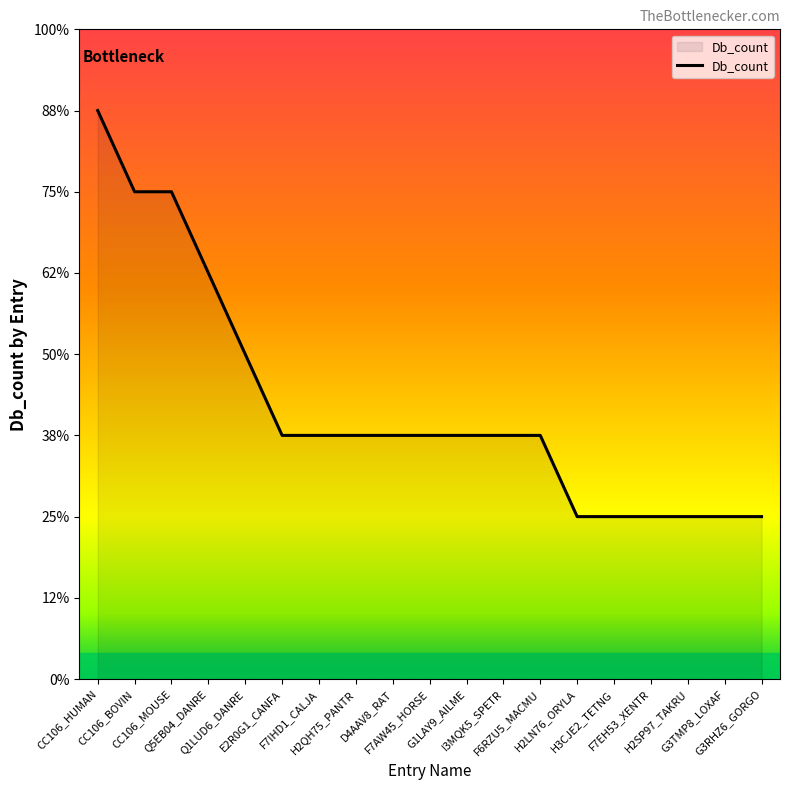

List the labels in order of value, smallest first.

H2LN76_ORYLA, H3CJE2_TETNG, F7EH53_XENTR, H2SP97_TAKRU, G3TMP8_LOXAF, G3RHZ6_GORGO, E2R0G1_CANFA, F7IHD1_CALJA, H2QH75_PANTR, D4AAV8_RAT, F7AW45_HORSE, G1LAY9_AILME, I3MQK5_SPETR, F6RZU5_MACMU, Q1LUD6_DANRE, Q5EB04_DANRE, CC106_BOVIN, CC106_MOUSE, CC106_HUMAN